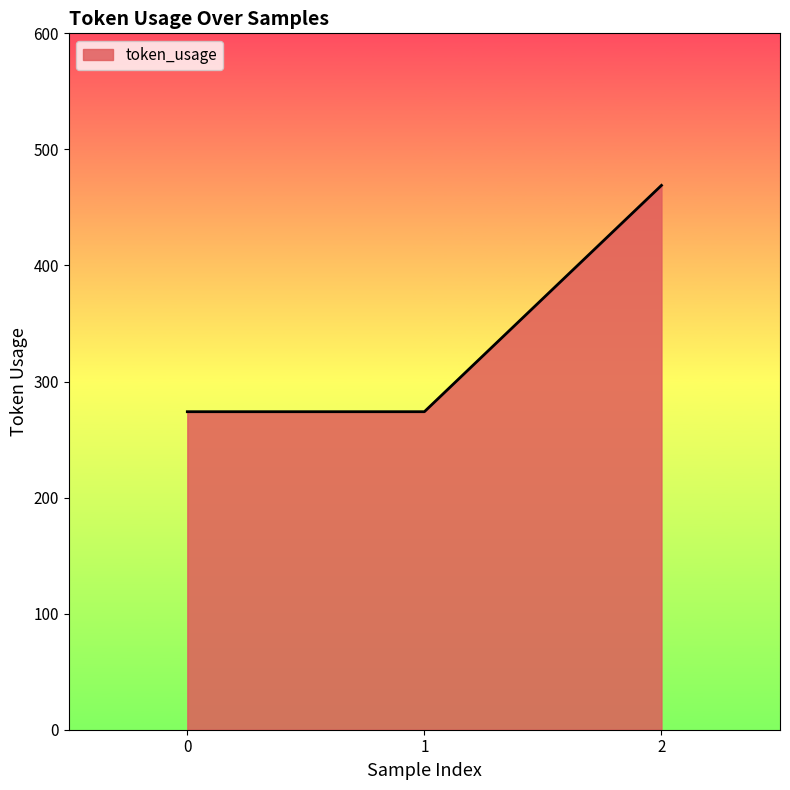

How many lines are shown in the chart?

1